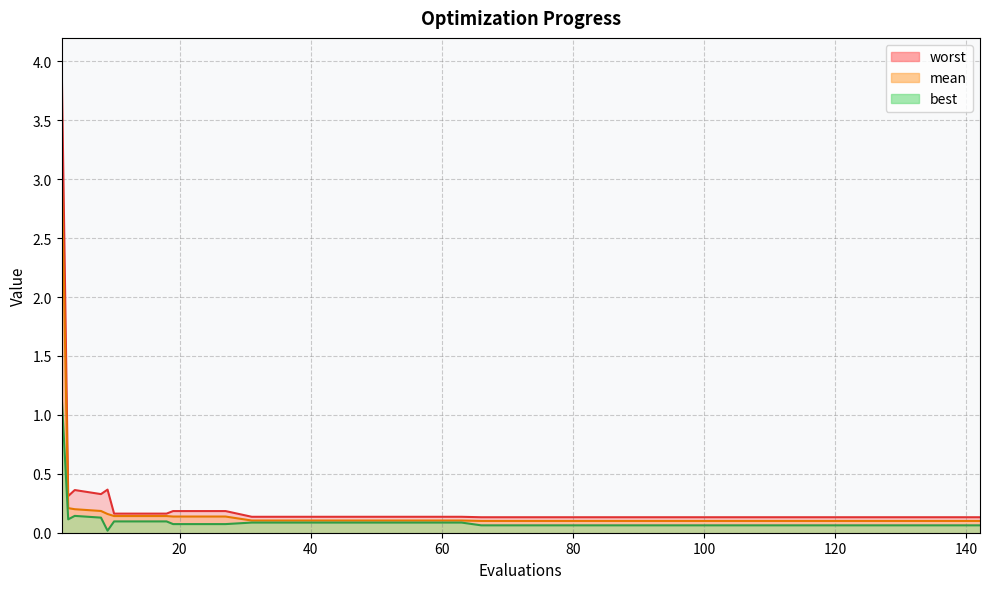

Is it true that mean equals 0.2 at 47?

False